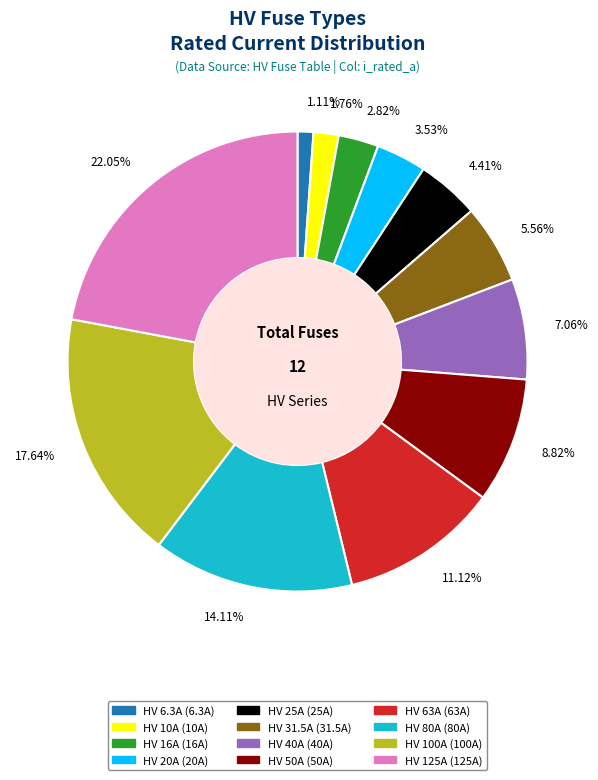

What percentage is the HV 125A slice, to the nearest percent?

22%